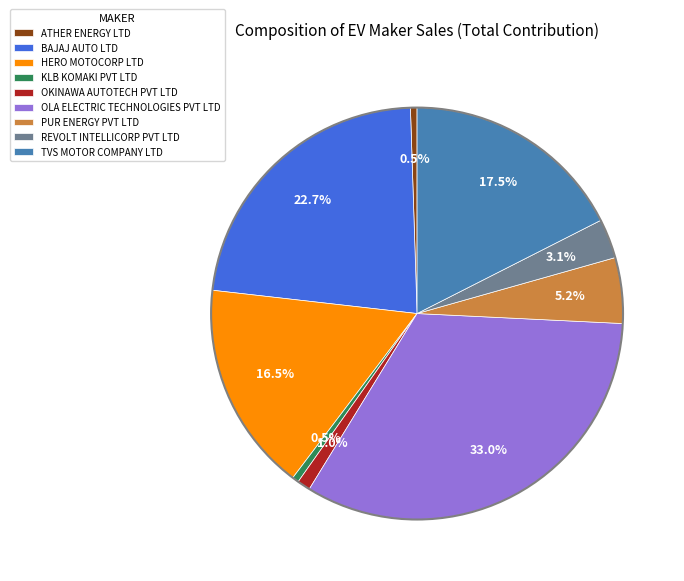

The HERO MOTOCORP LTD slice represents 27% of the pie. True or false?

False